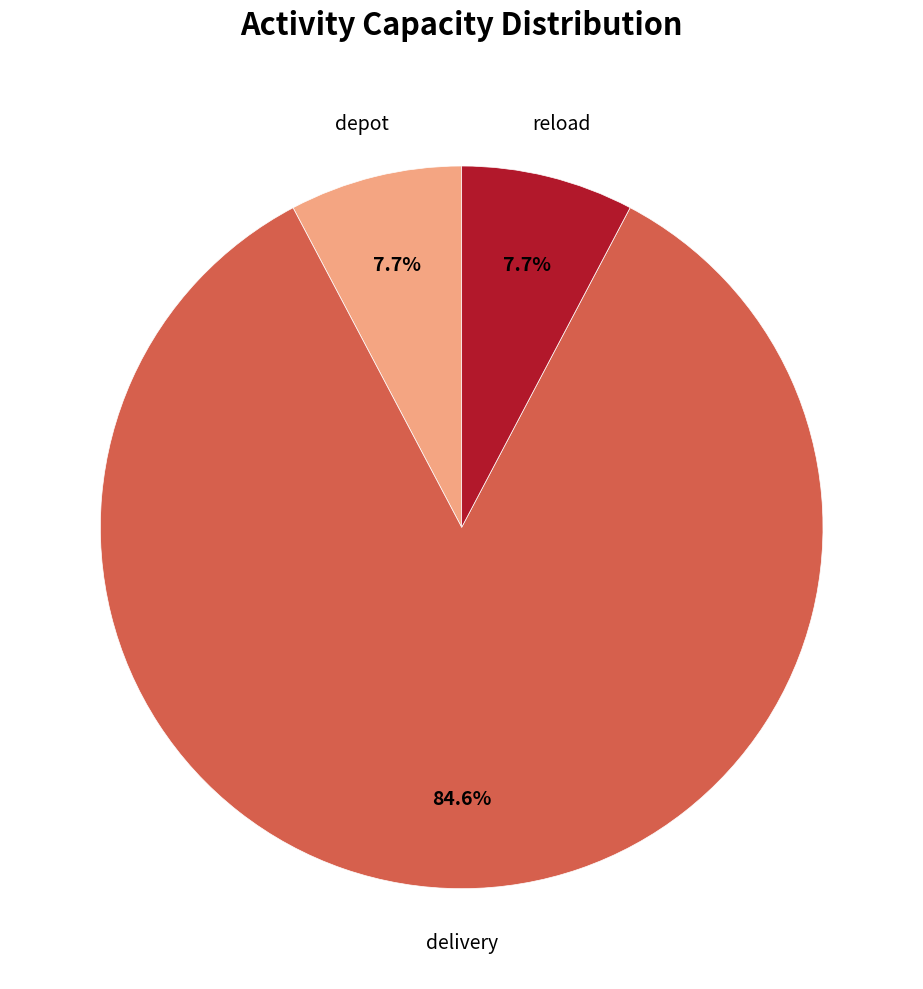

How many slices are in this pie chart?

3